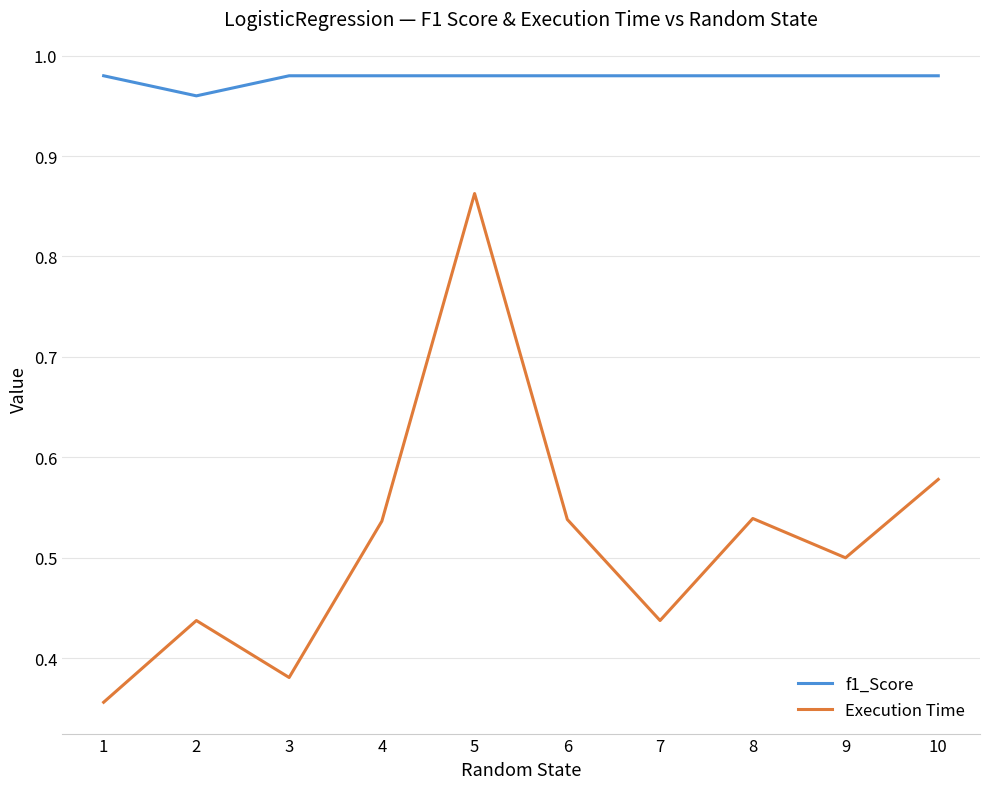

Count the number of categories in the chart.

10